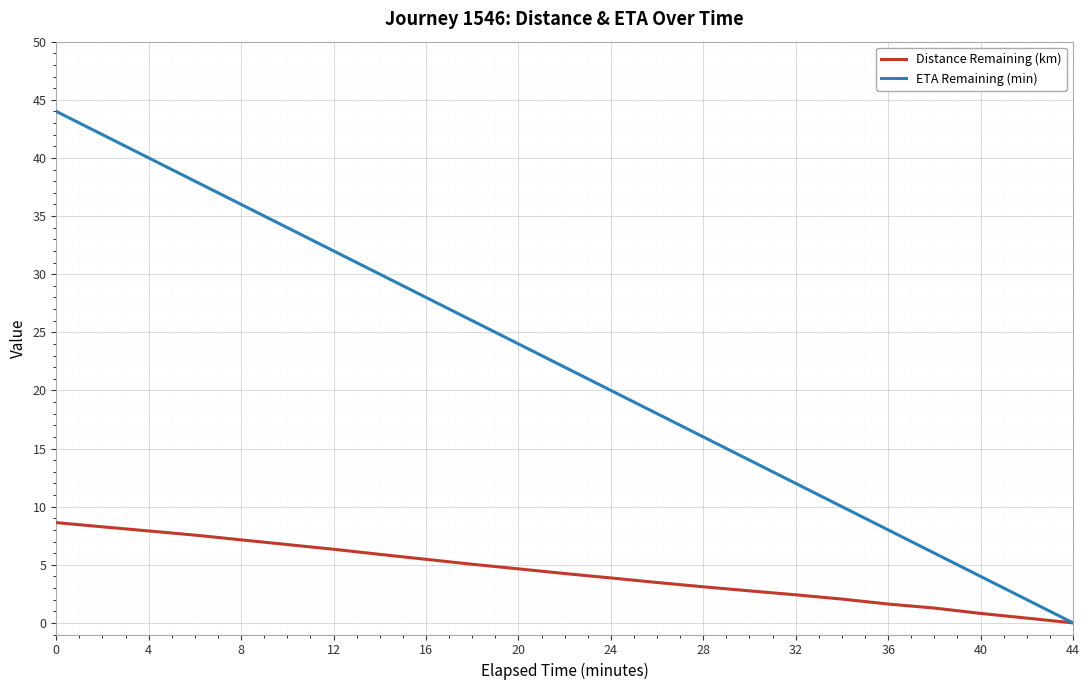

Rank the series by their maximum value, from lowest to highest.

Distance Remaining (km), ETA Remaining (min)